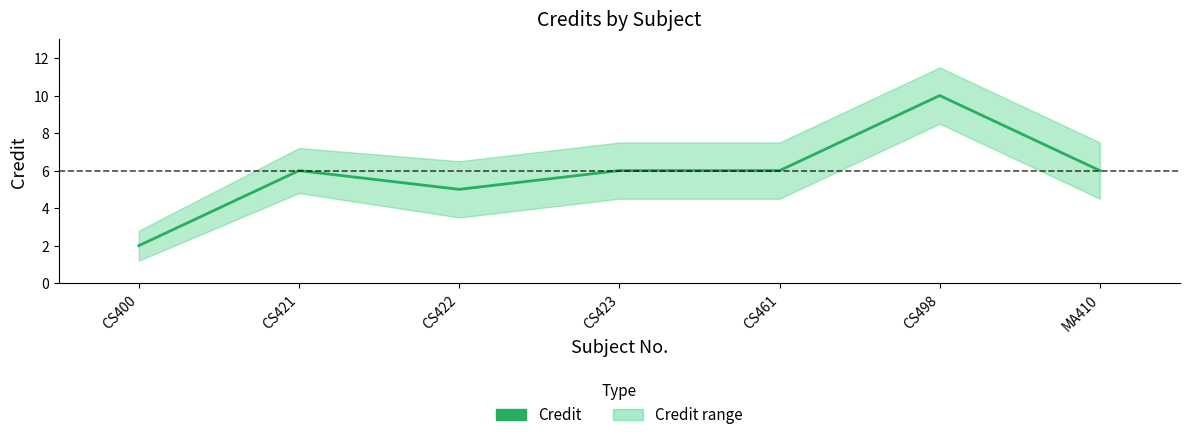

How many data points are above 6?

1